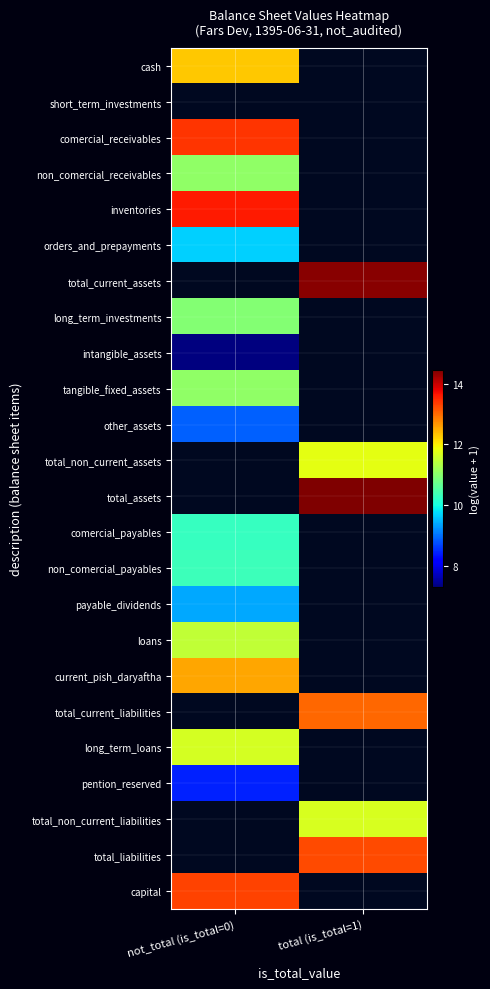

What is the spread (max minus min) of values at not_total (is_total=0)?

6.3